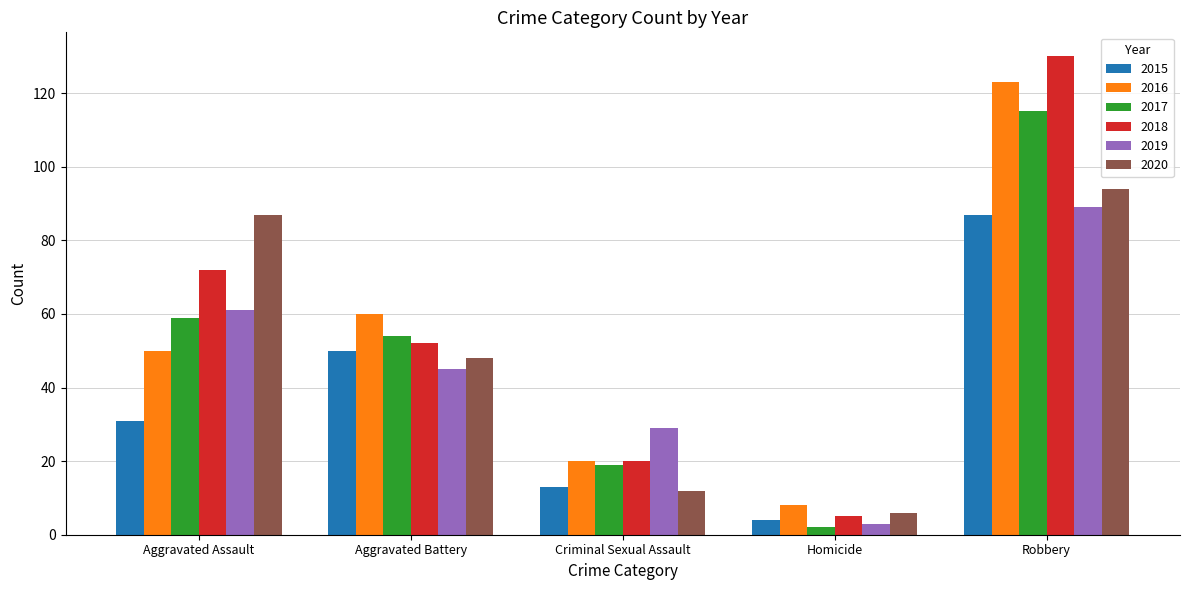

Rank the series at Robbery from lowest to highest value.

2015, 2019, 2020, 2017, 2016, 2018